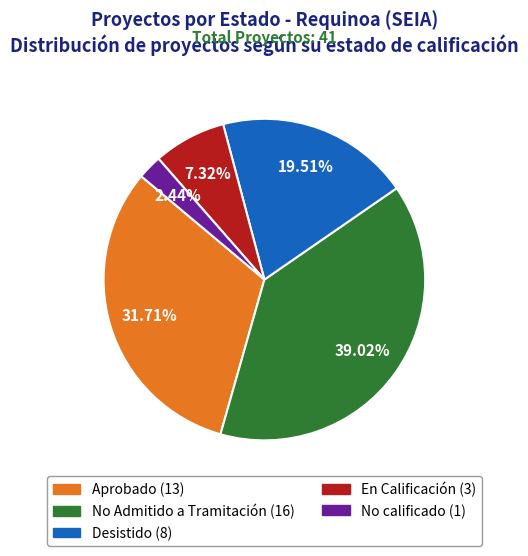

The No calificado slice represents 2% of the pie. True or false?

True